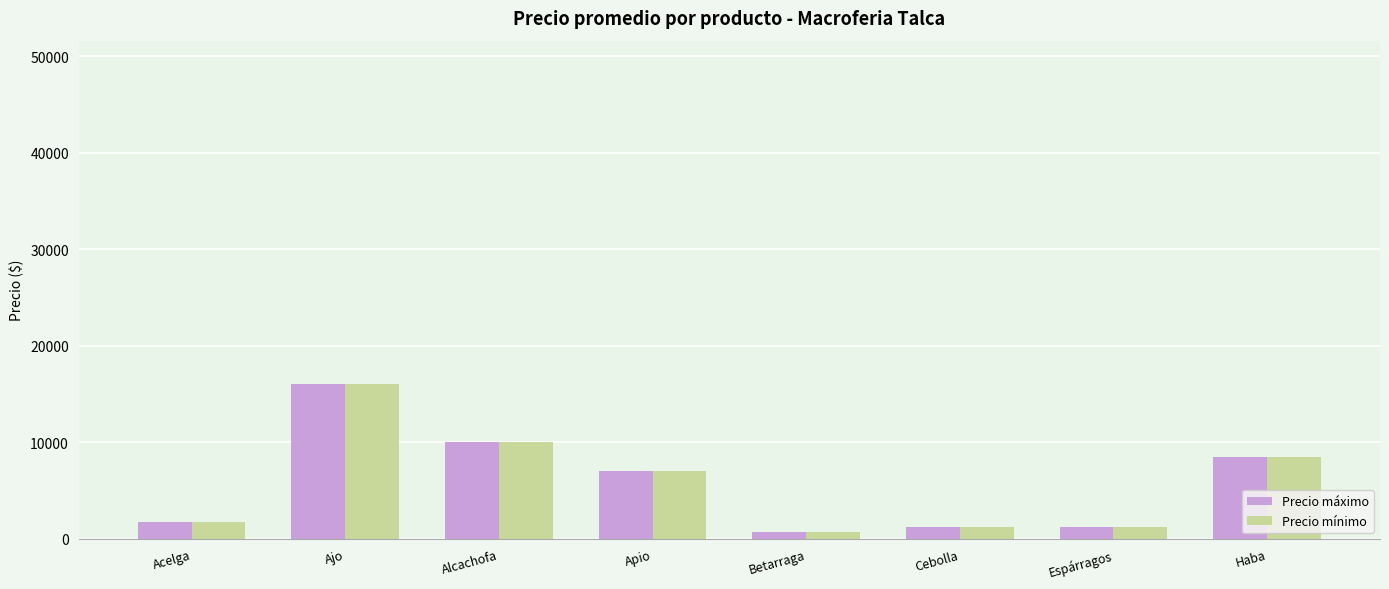

Is the value of Precio mínimo at Betarraga greater than the value of Precio máximo at Alcachofa?

No